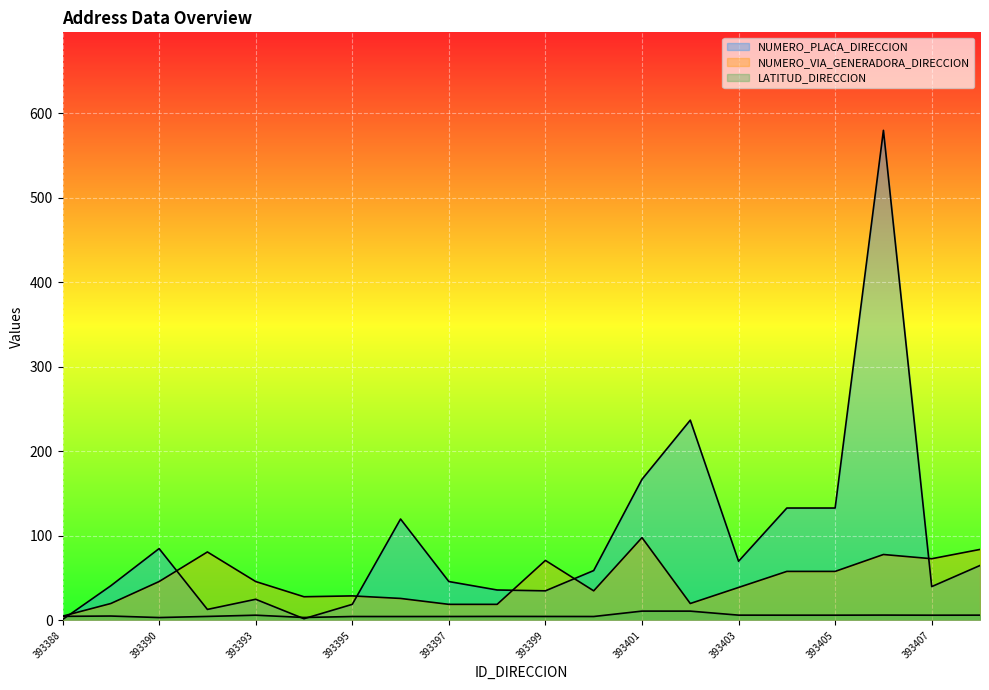

True or false: LATITUD_DIRECCION and NUMERO_VIA_GENERADORA_DIRECCION intersect in this chart.

False